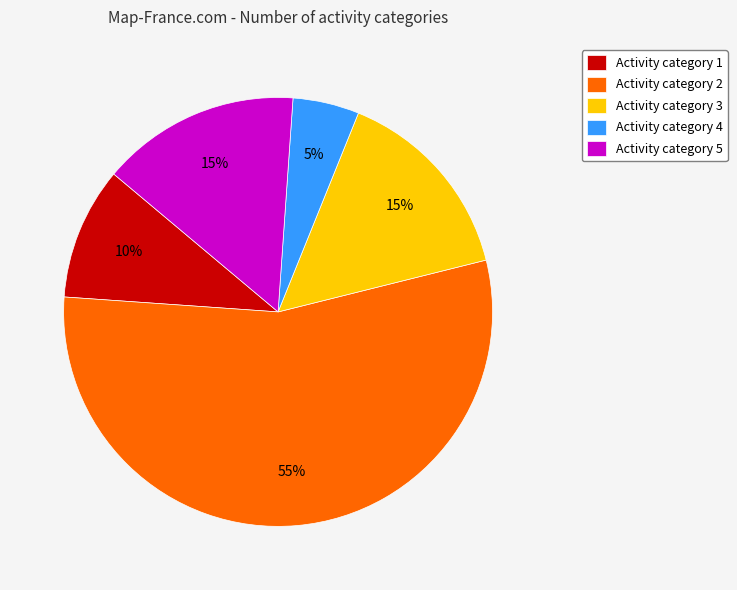

The Activity category 2 slice represents 45% of the pie. True or false?

False